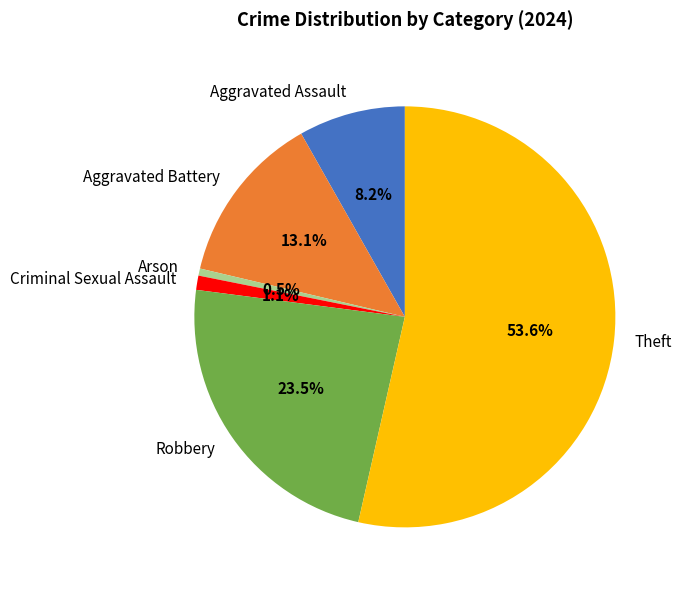

The Aggravated Battery slice represents 13% of the pie. True or false?

True